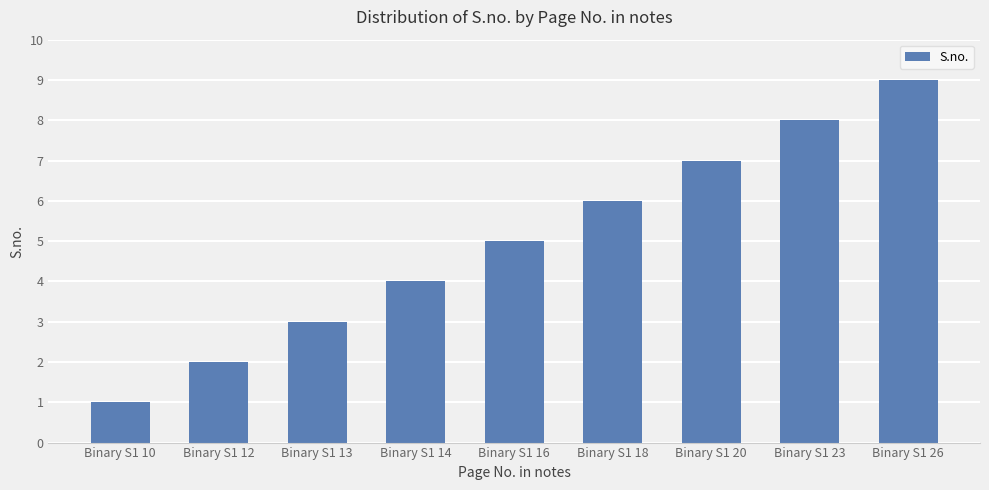

What is the approximate value at Binary S1 16?

5